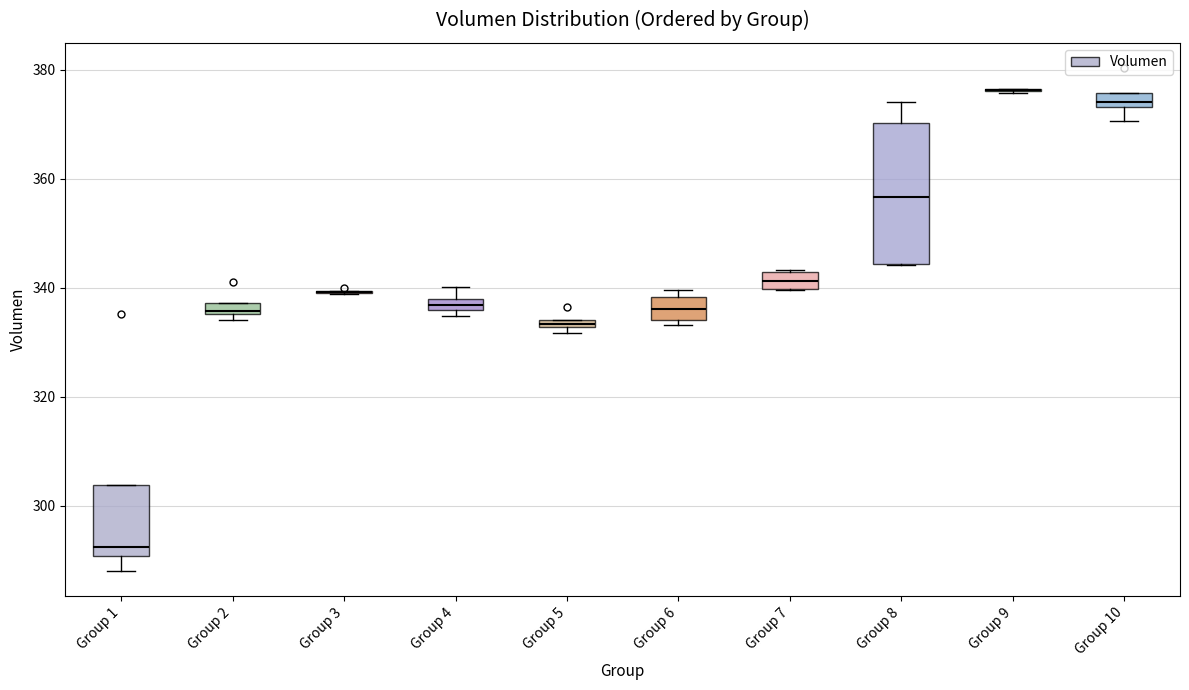

Where is the upper edge of the box for Group 7 on the y-axis? The values are not printed on the chart, so give them approximately, as read against the axis.

342